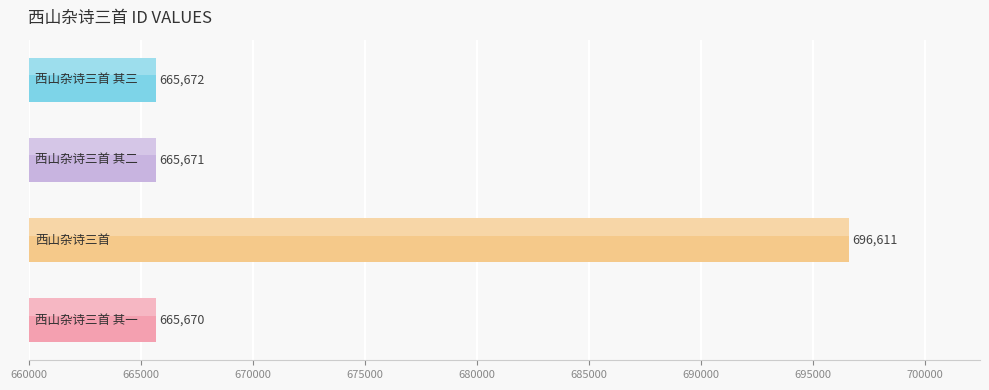

What is the greatest value displayed?

696611